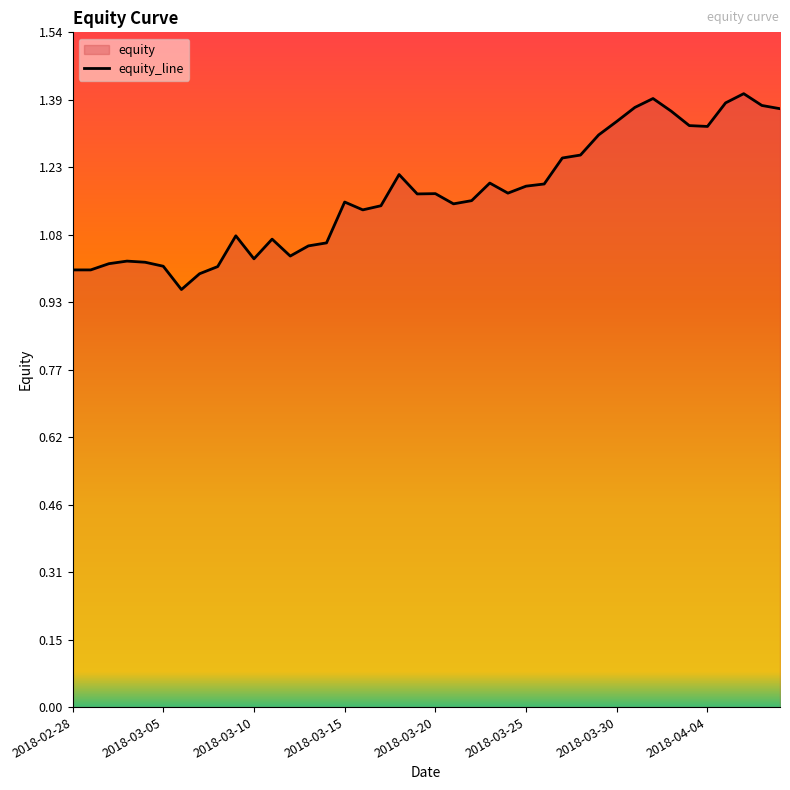

Does the chart display data point markers on the line(s)?

No